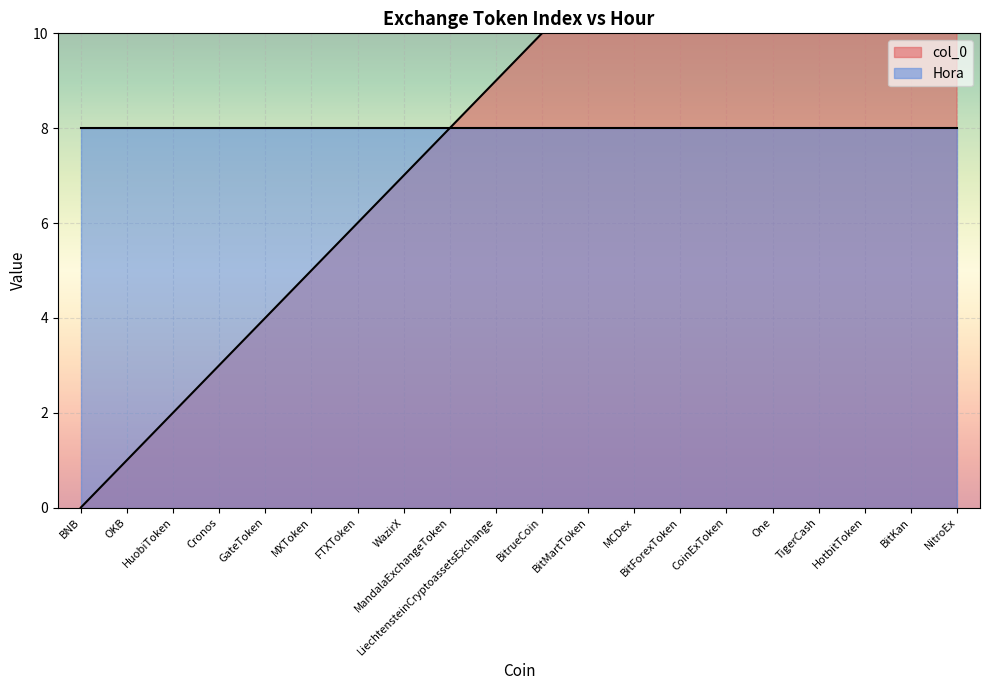

What is the maximum value shown in the chart?

19